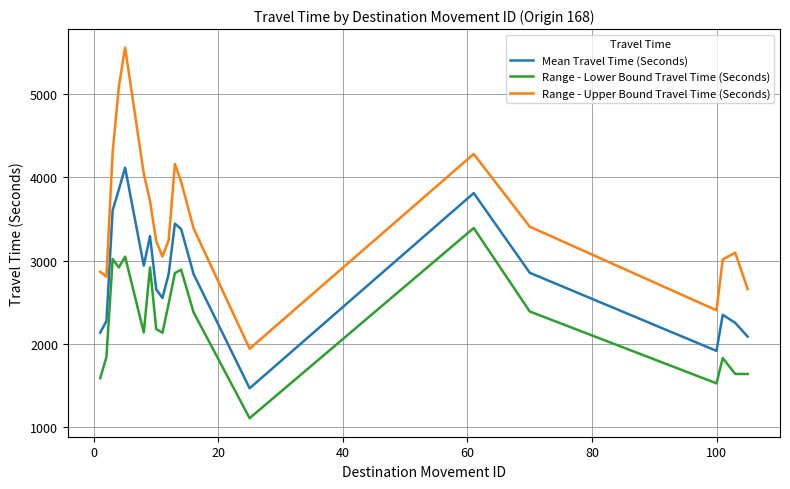

True or false: Mean Travel Time (Seconds) and Range - Upper Bound Travel Time (Seconds) cross at least once.

False